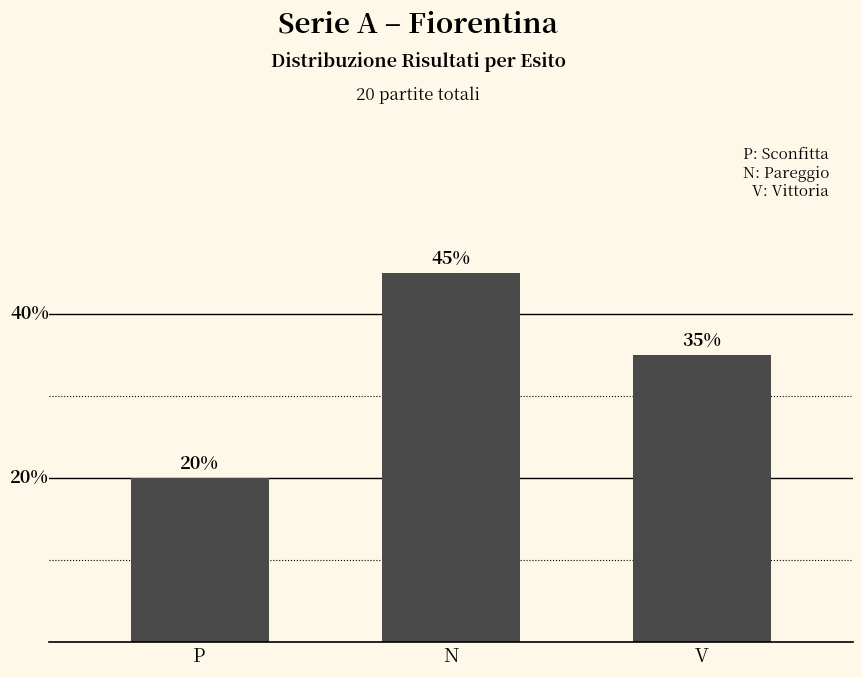

What is the label of the 3rd bar from the right?

P